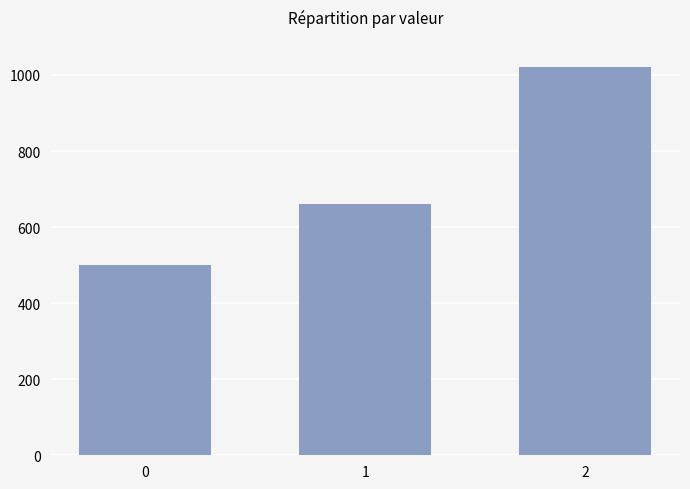

What is the ratio of the value at 2 to the value at 0?

2.0